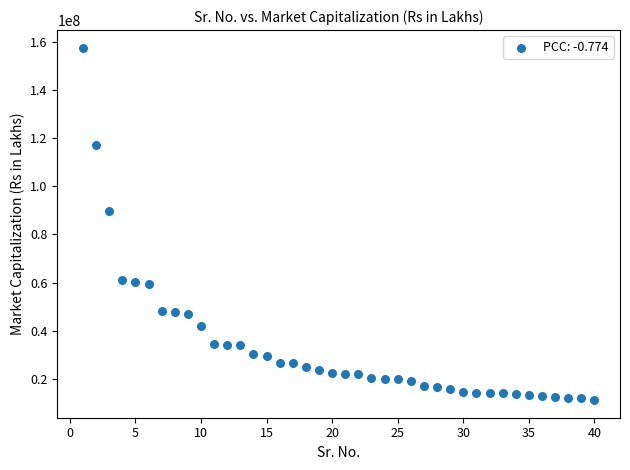

What is the range of Y values (max minus min)?

146629537.7